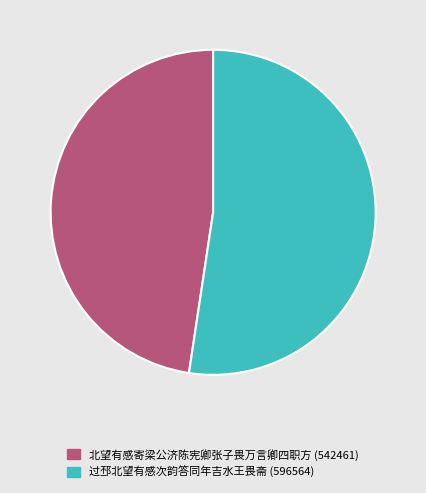

Which category has the smallest portion of the pie?

北望有感寄梁公济陈宪卿张子畏万言卿四职方